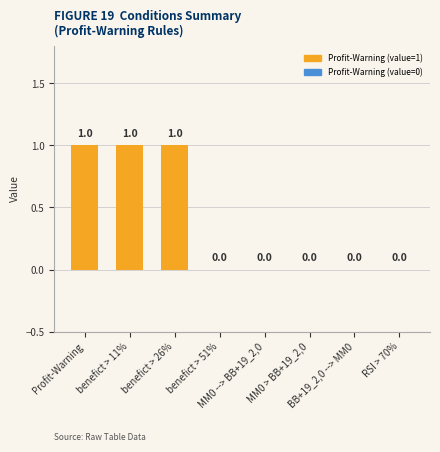

What is the greatest value displayed?

1